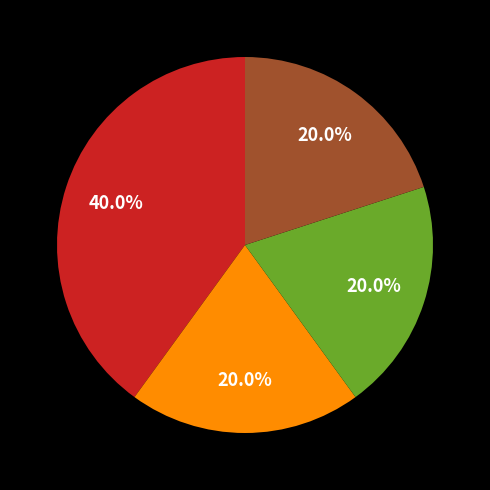

Does any single category account for the majority?

No